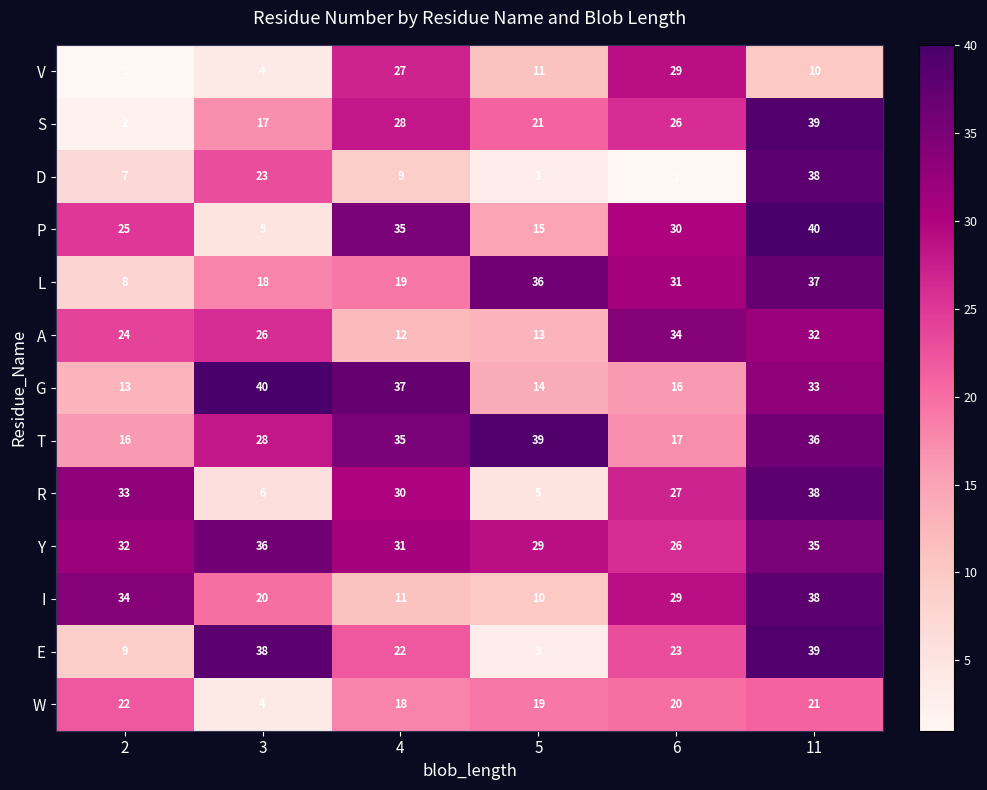

The value of E at 4 is 10. True or false?

False